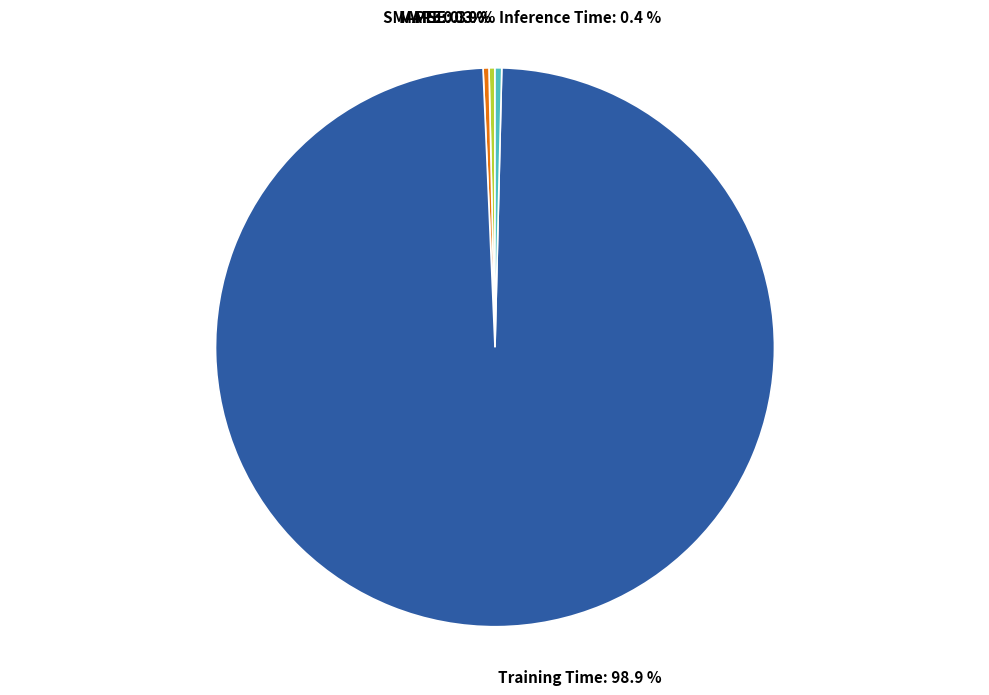

Which slice represents more than half of the pie?

Training Time